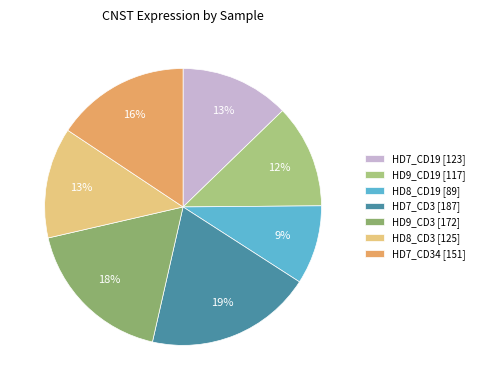

How many slices are in this pie chart?

7